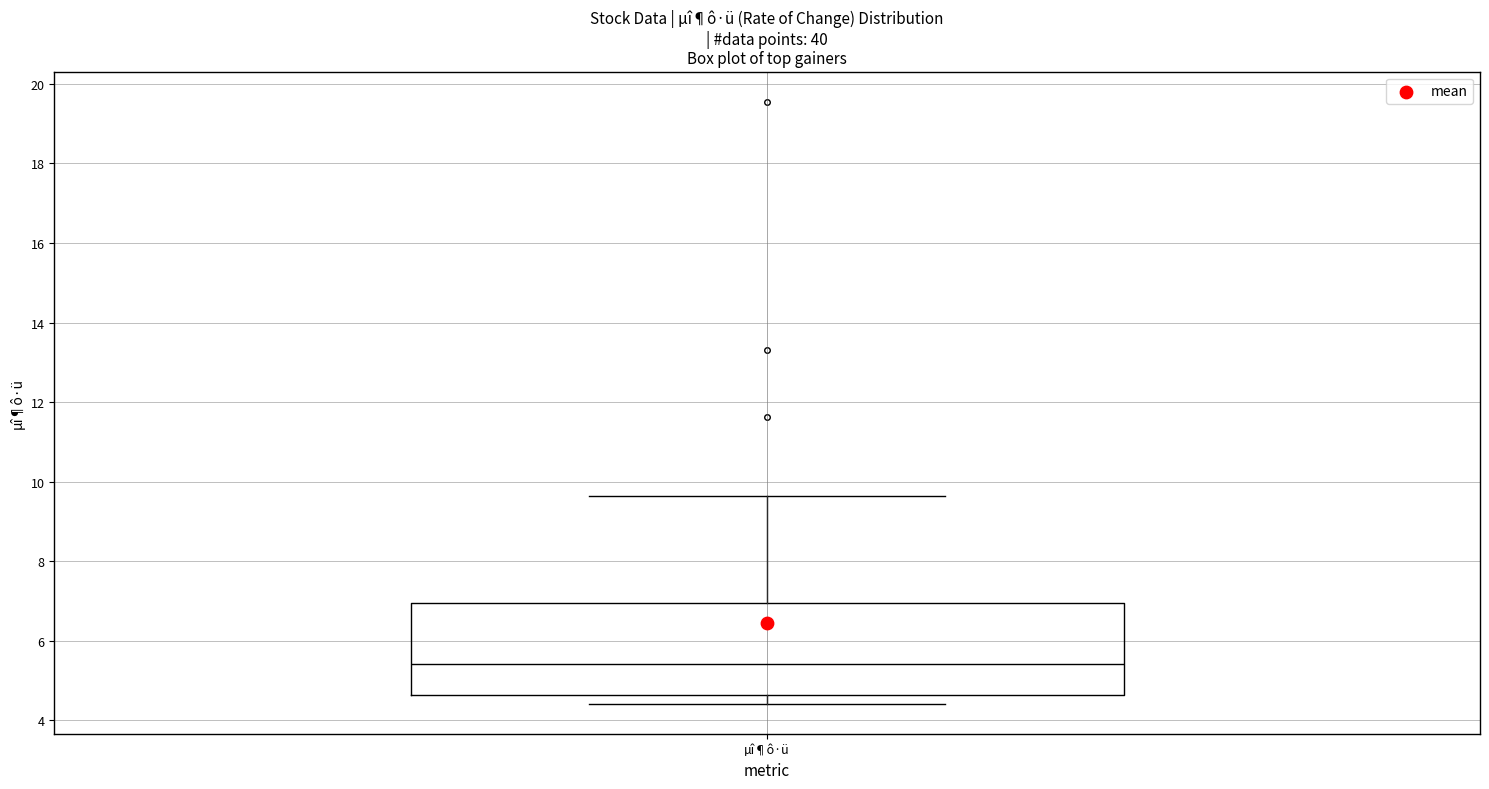

Read this box plot against the y-axis: the position of the median line, the range covered by the box, and the ends of both whiskers. The values are not printed on the chart, so give them approximately, as read against the axis.

median 5.4, box 4.6 to 7.0, whiskers 4.4 to 9.6